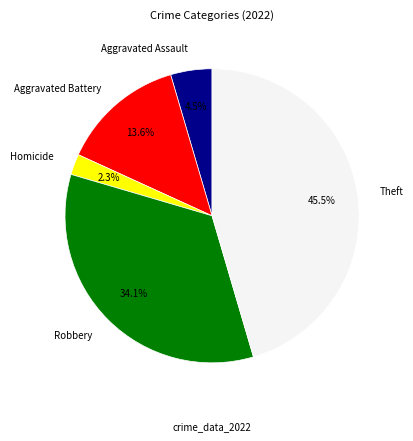

Is there any slice that represents more than half of the pie?

No